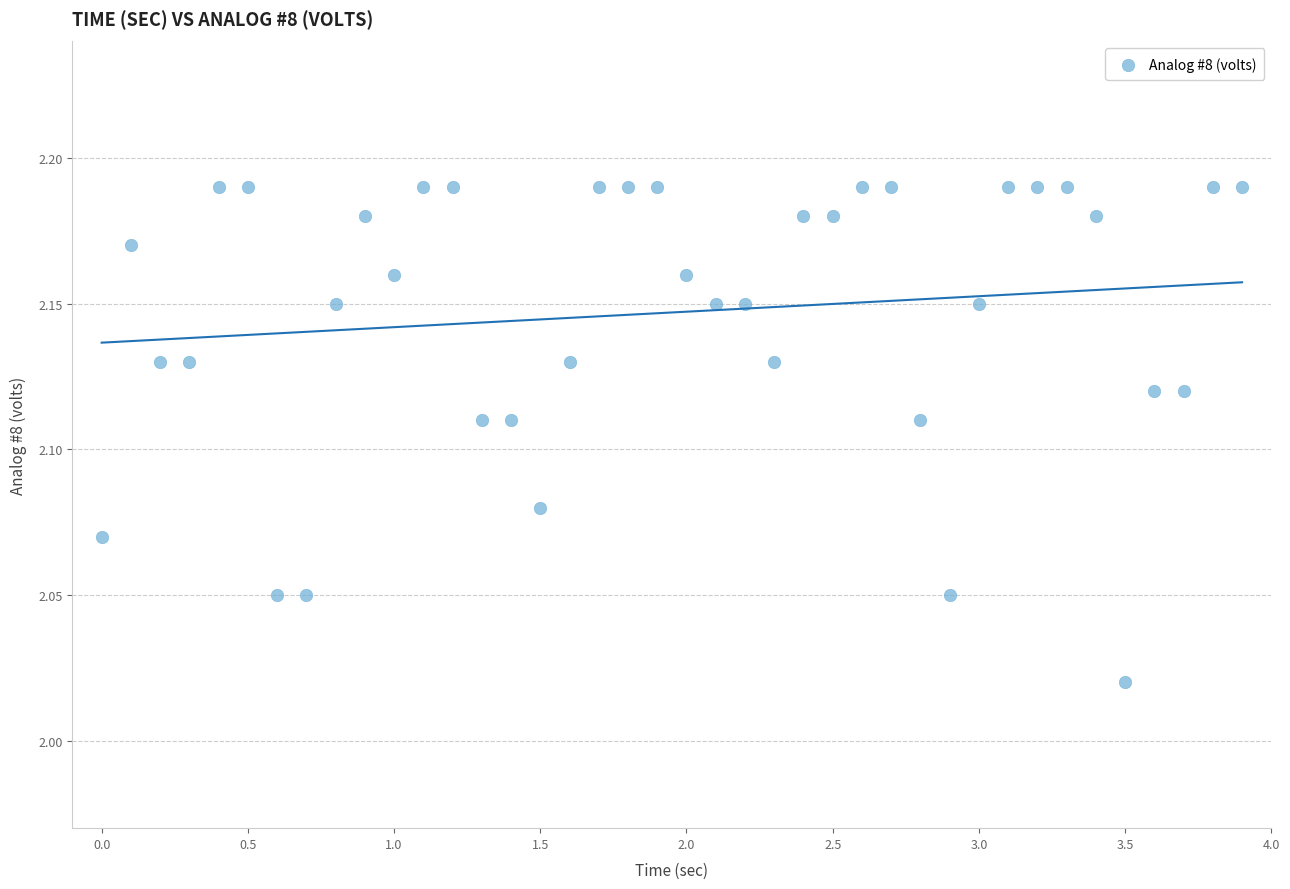

What is the range of X values (max minus min)?

3.9